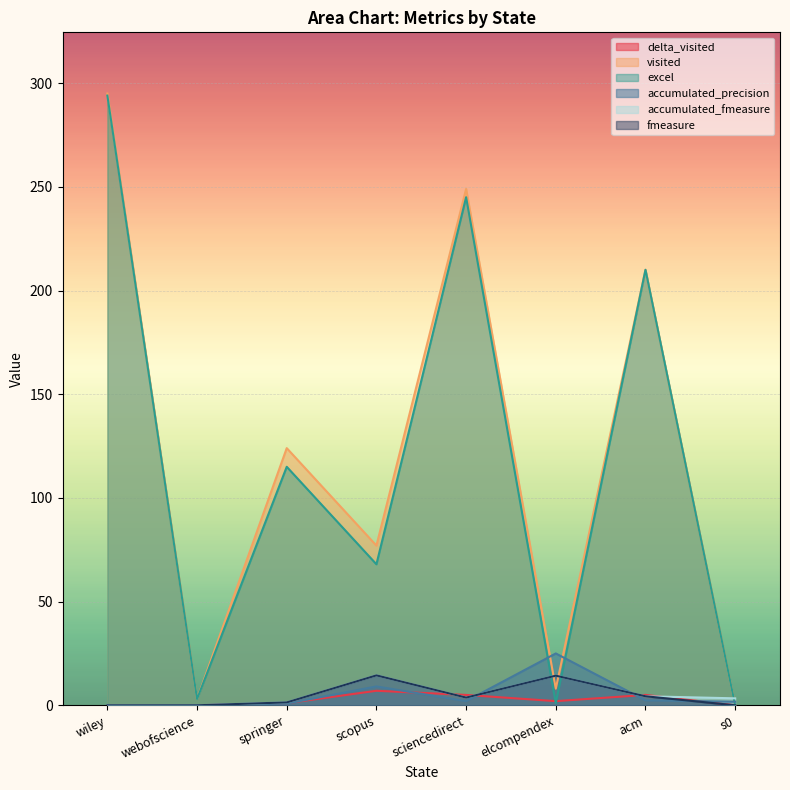

True or false: fmeasure has more than 0 interior local peaks.

True